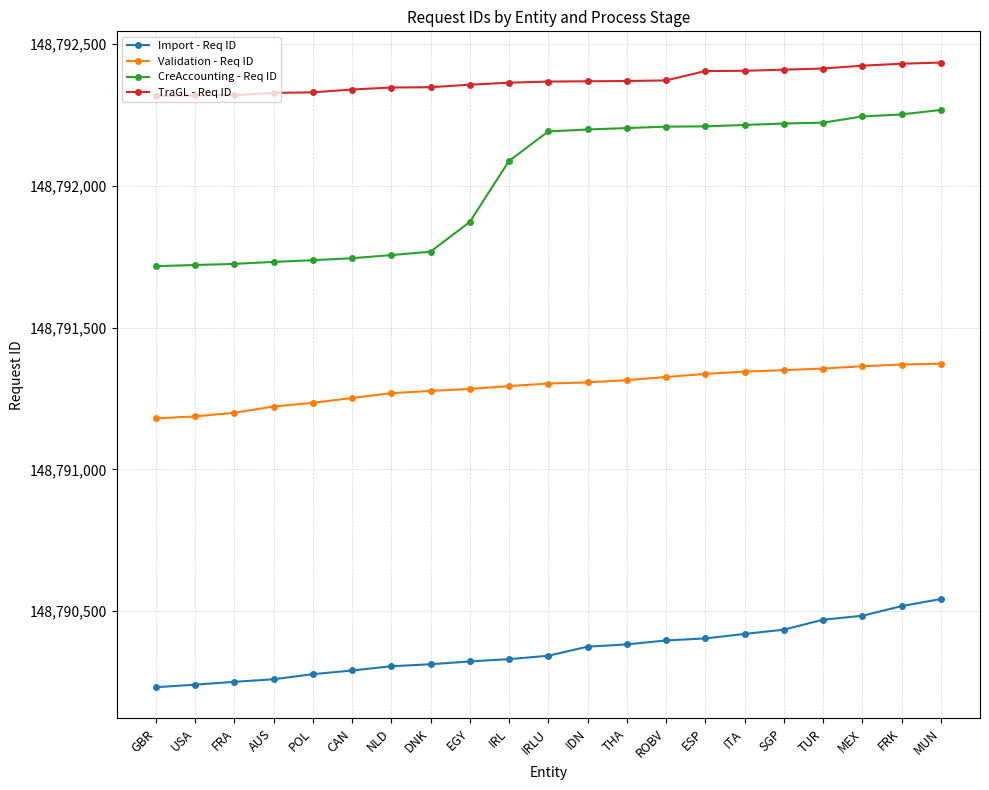

List the series in order of their peak value, highest first.

TraGL - Req ID, CreAccounting - Req ID, Validation - Req ID, Import - Req ID